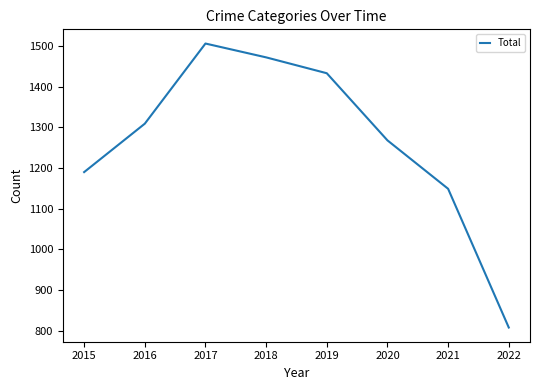

What is the difference between the second highest and minimum values?

664